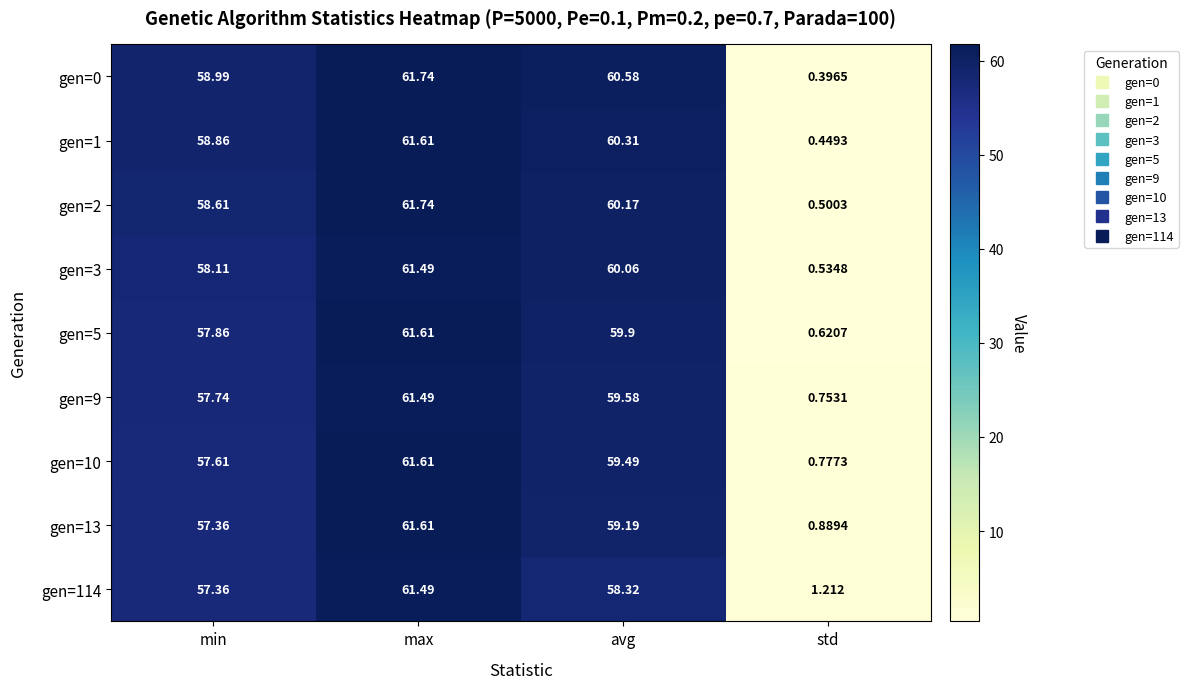

What is the maximum value shown in the chart?

61.7